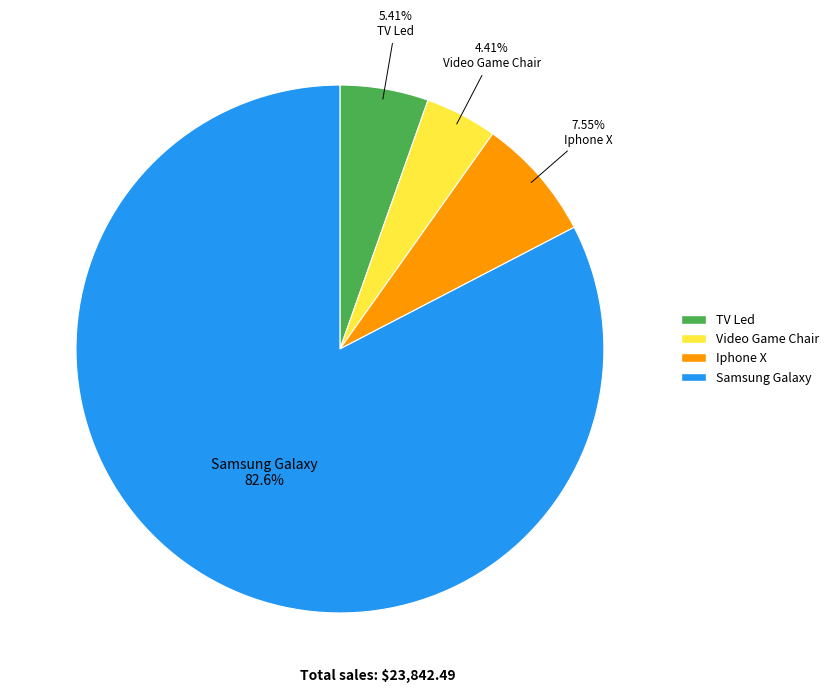

Is TV Led the majority of the pie?

No